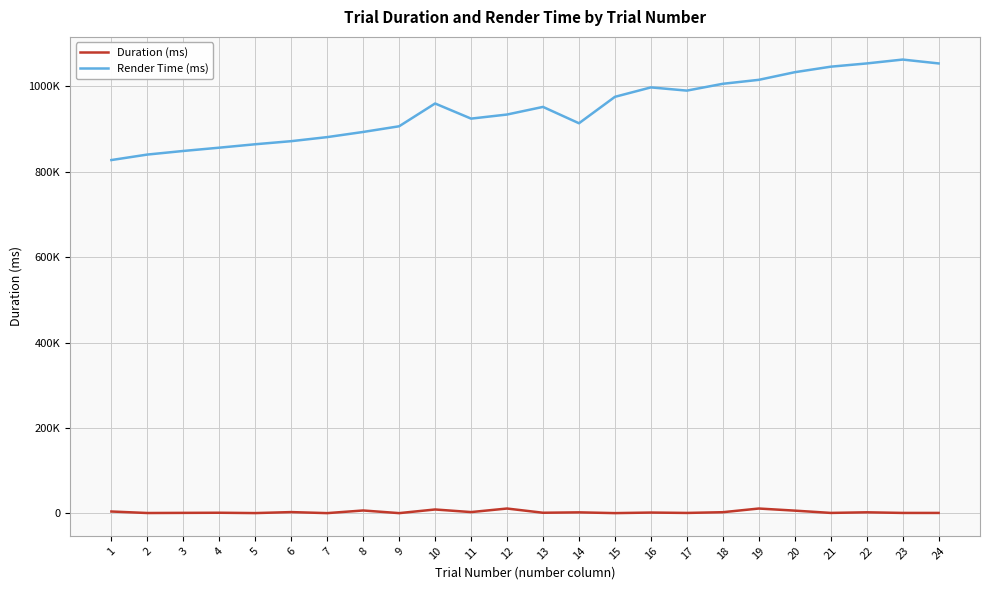

In Duration (ms), how many points are lower than both neighbors (excluding endpoints)?

9